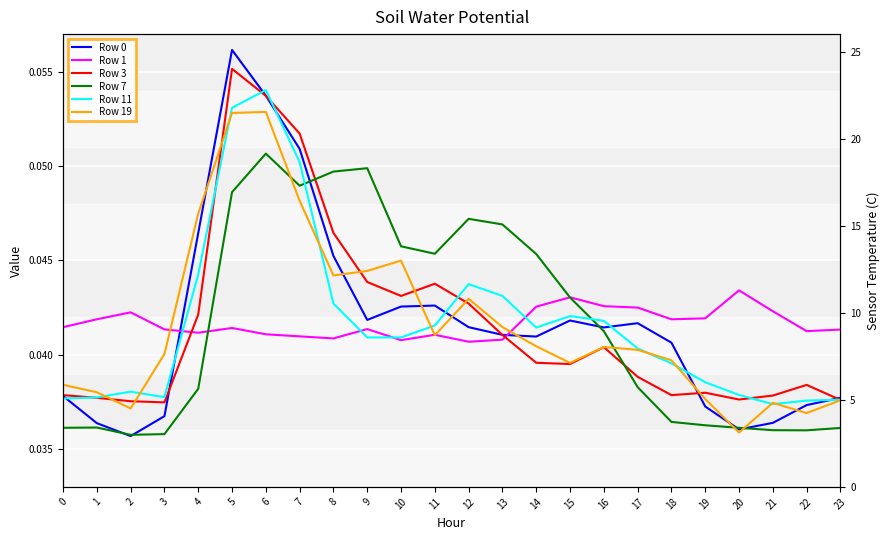

The Row 11 series shows 0.0 at 14. True or false?

False